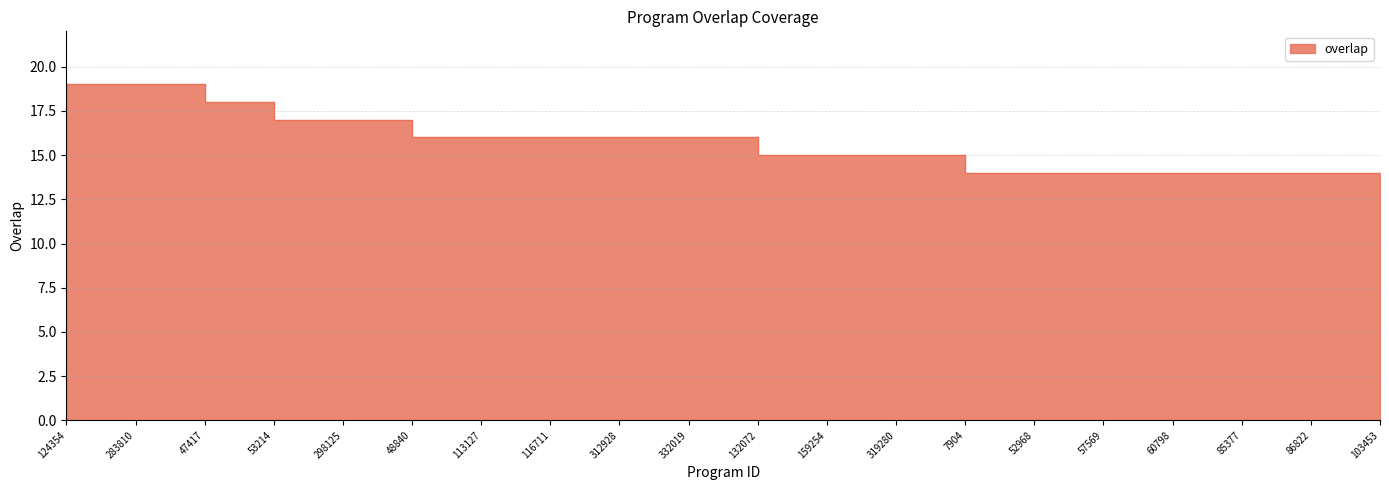

Is it true that the value at 52968 is 14?

True